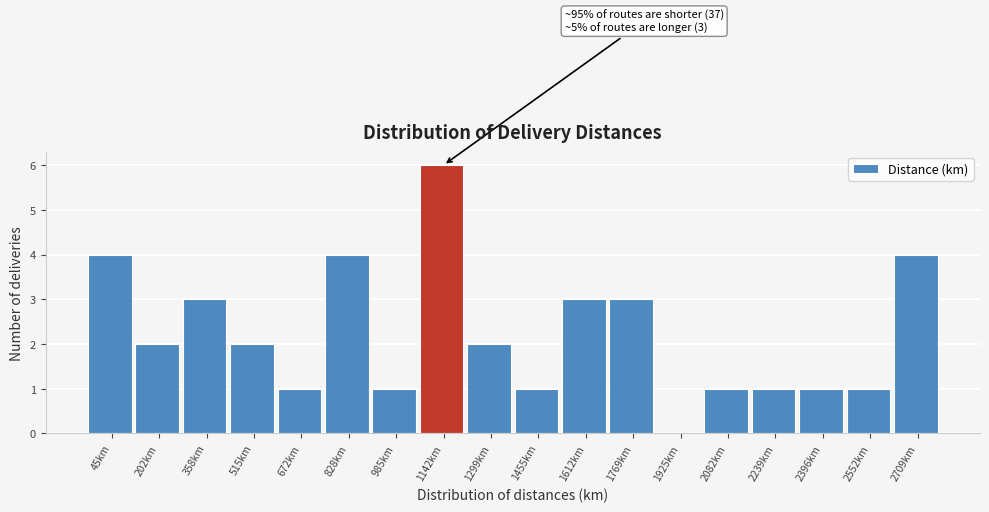

Reading right to left, transcribe all the data shown in this chart.

2709km=4	2552km=1	2396km=1	2239km=1	2082km=1	1925km=0	1769km=3	1612km=3	1455km=1	1299km=2	1142km=6	985km=1	828km=4	672km=1	515km=2	358km=3	202km=2	45km=4